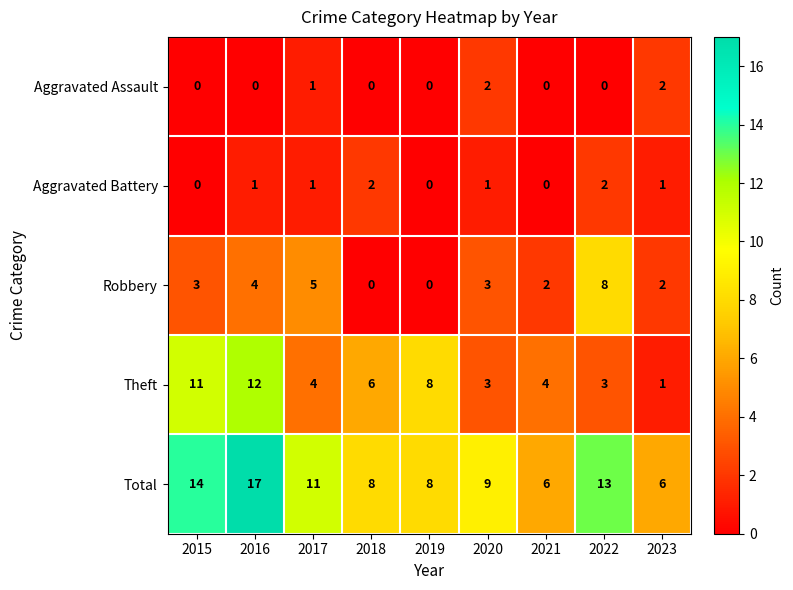

What is the maximum value shown in the chart?

17